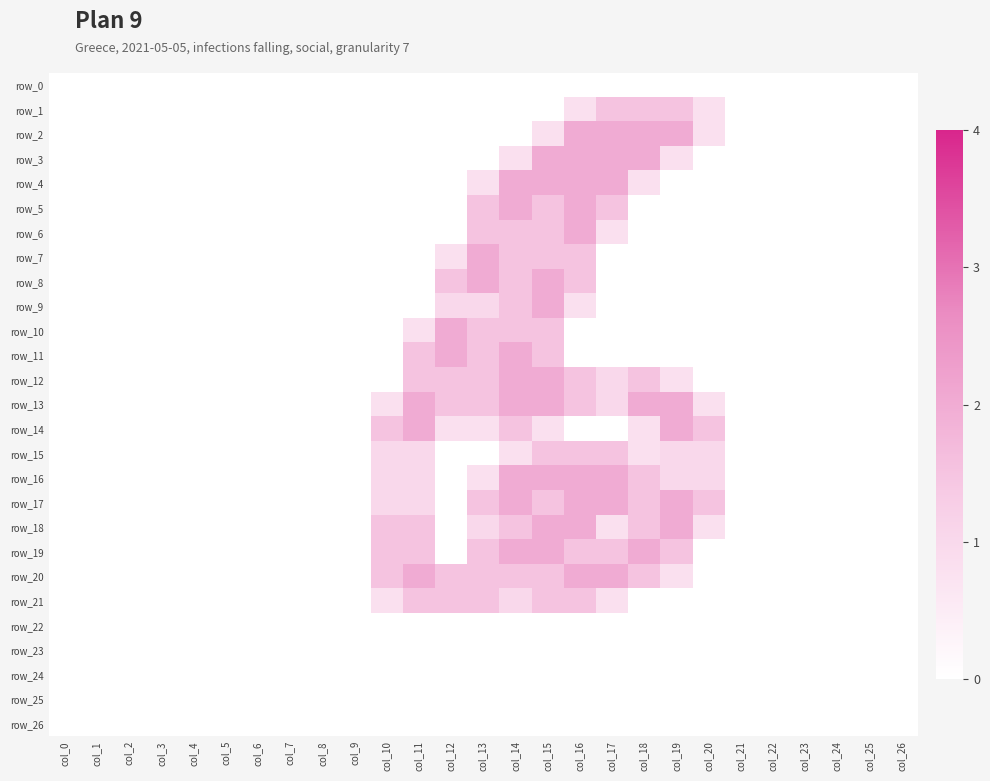

Is it true that row_26 equals 0.0 at col_3?

True